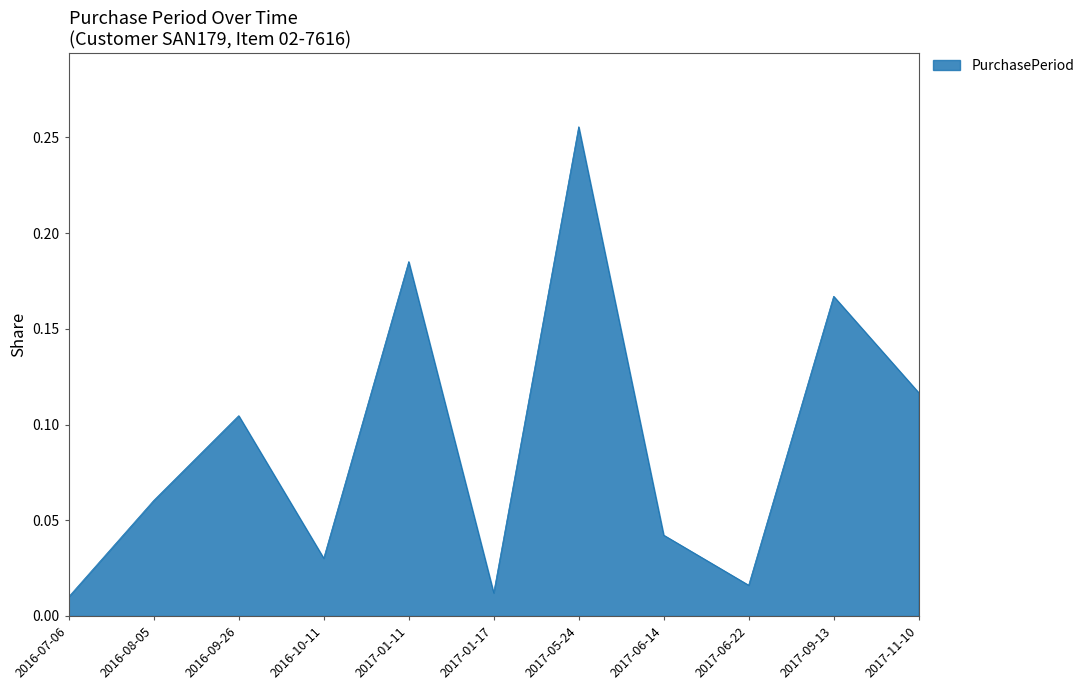

What position from the right is 2017-05-24?

5